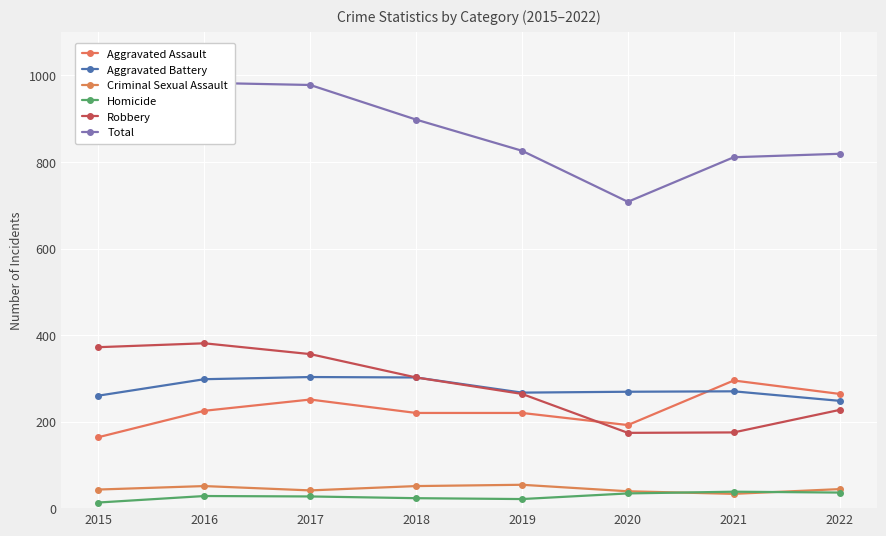

At 2017, list the series in order from largest to smallest.

Total, Robbery, Aggravated Battery, Aggravated Assault, Criminal Sexual Assault, Homicide